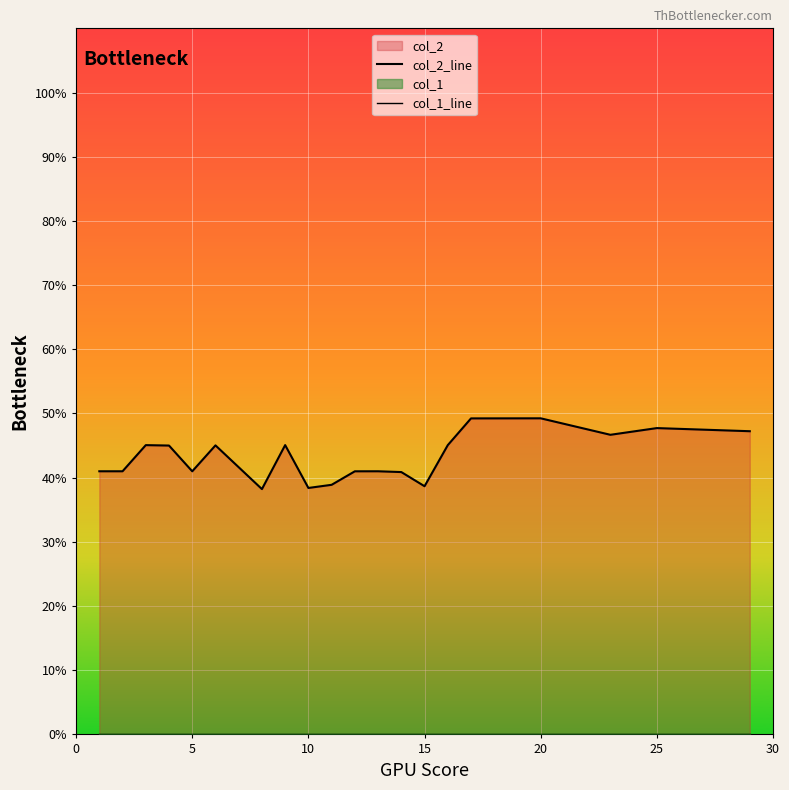

Does the chart display data point markers on the line(s)?

No